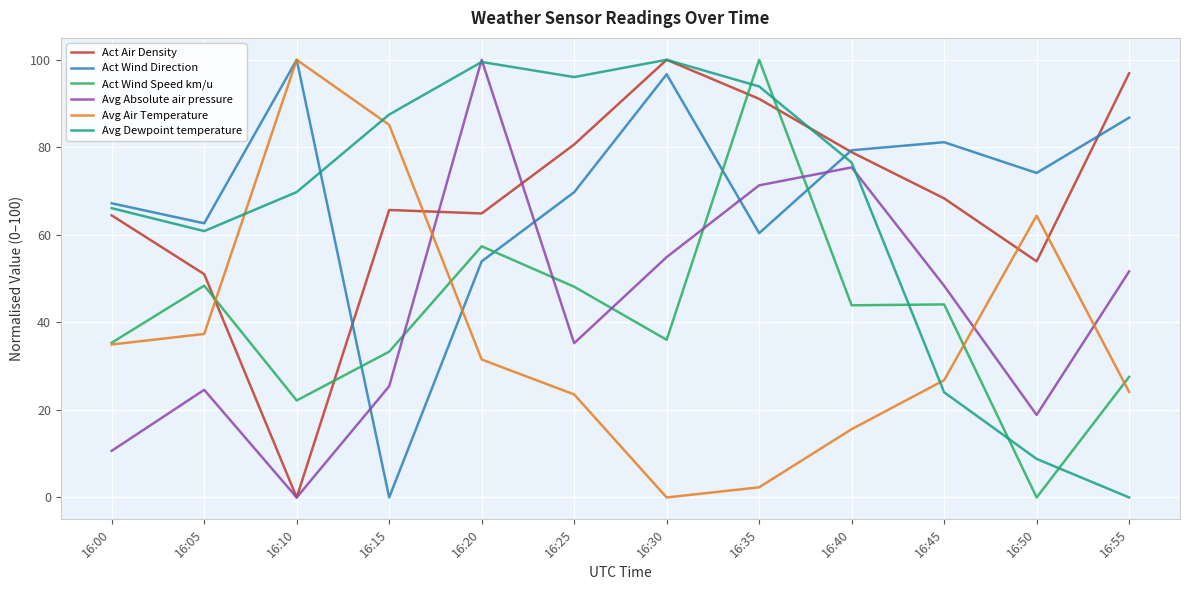

Where do Avg Air Temperature and Act Air Density first cross each other?

16:05 and 16:10